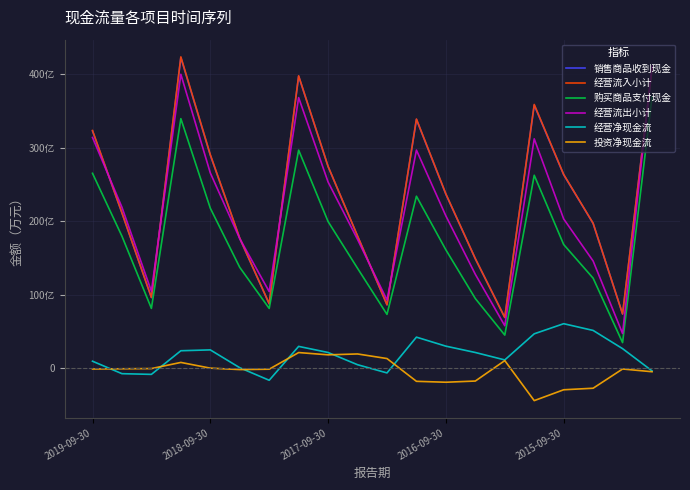

Is this an area chart (filled region under the line)?

No